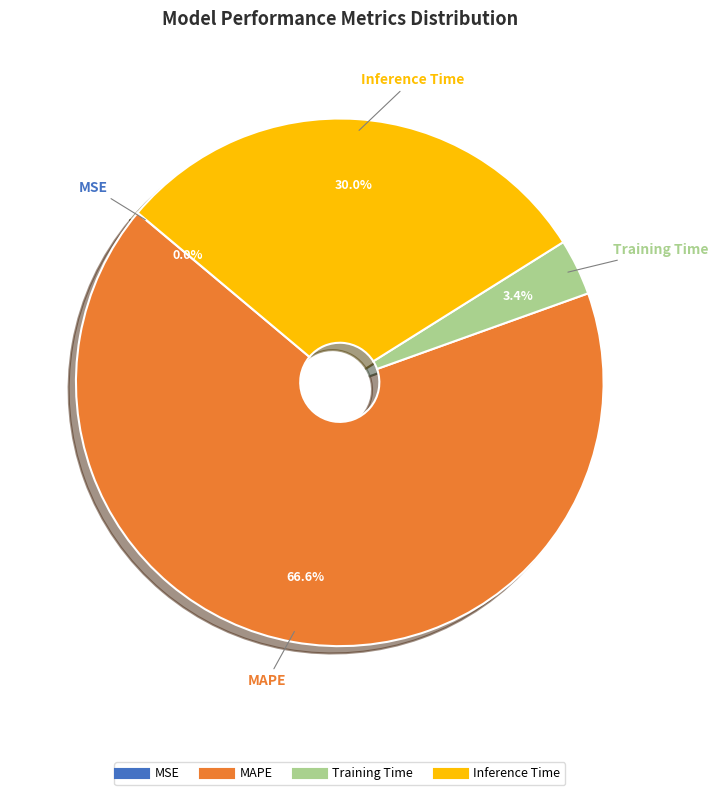

What percentage is NOT represented by MAPE?

33.4%